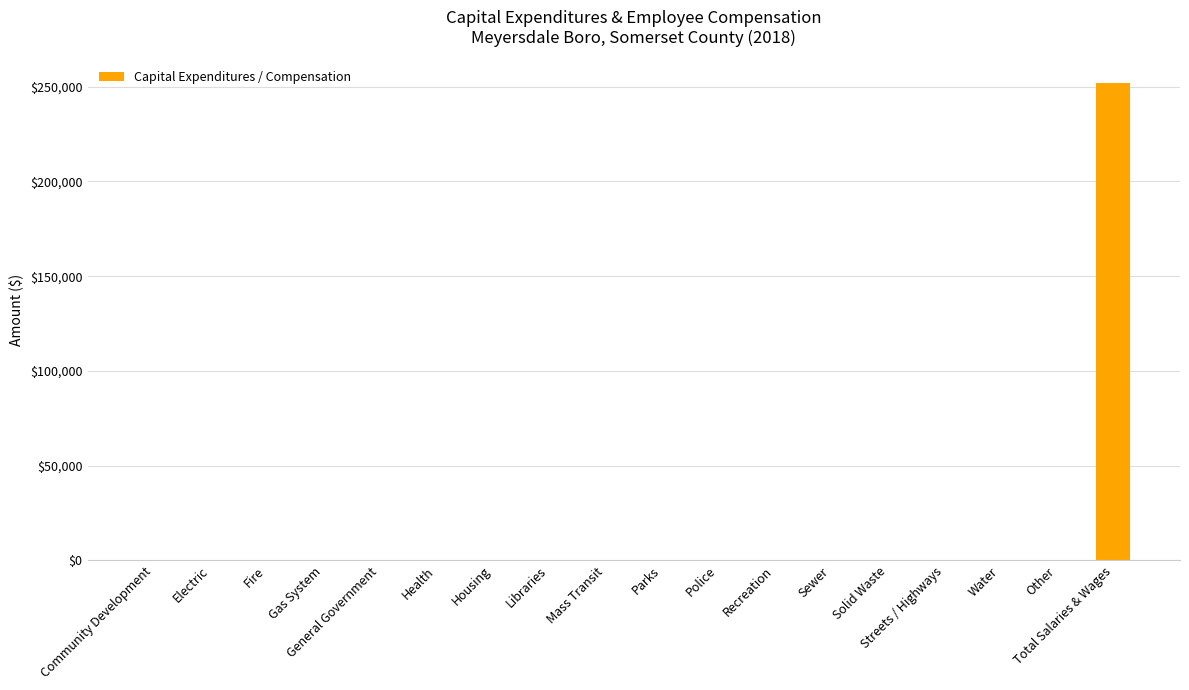

The value at Gas System is 0. True or false?

True